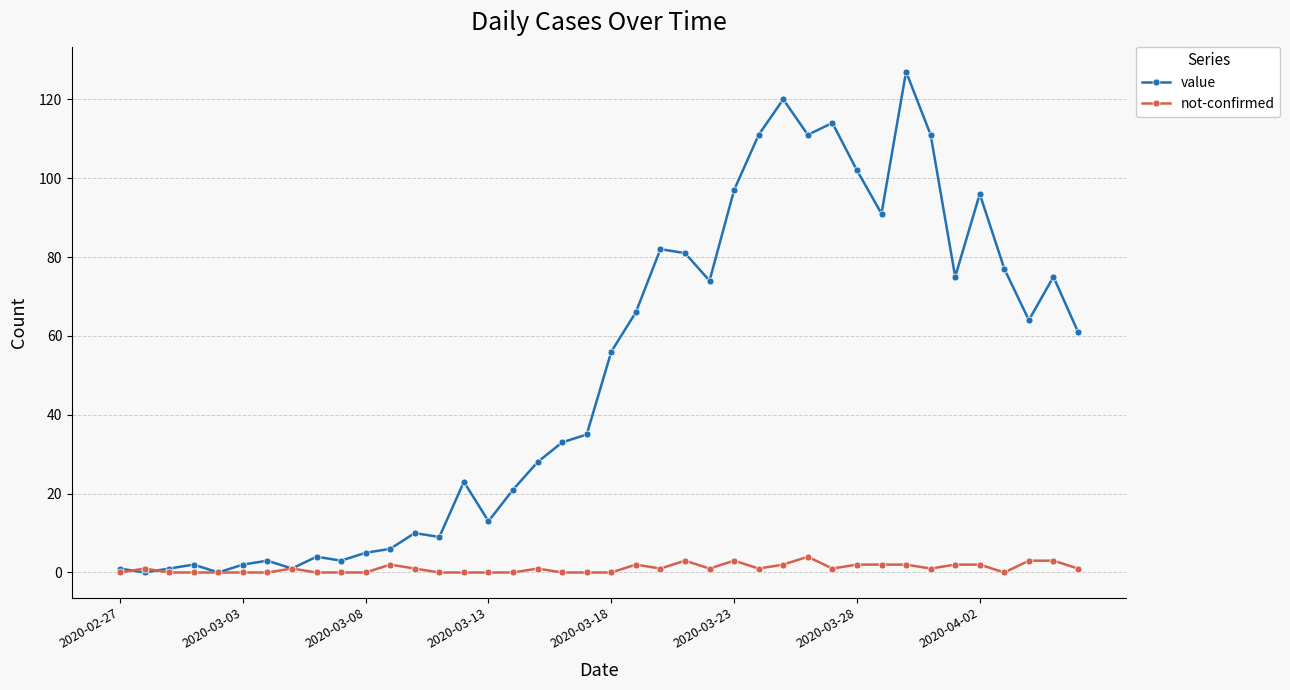

True or false: value has more than 1 points higher than both neighbors.

True